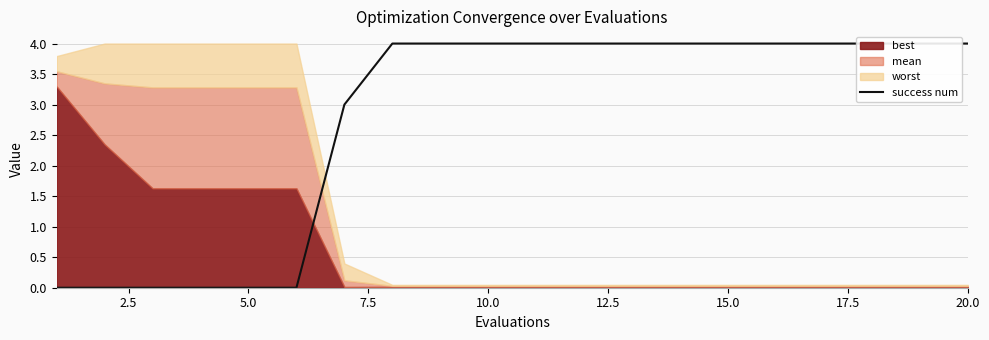

How many lines are shown in the chart?

1